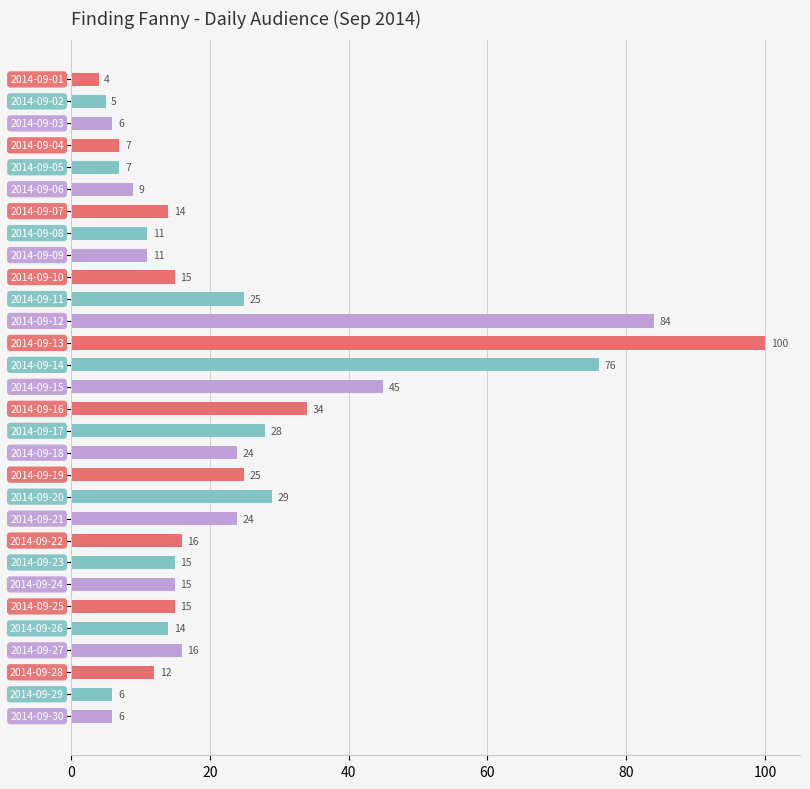

What is the difference between the second highest and minimum values?

80